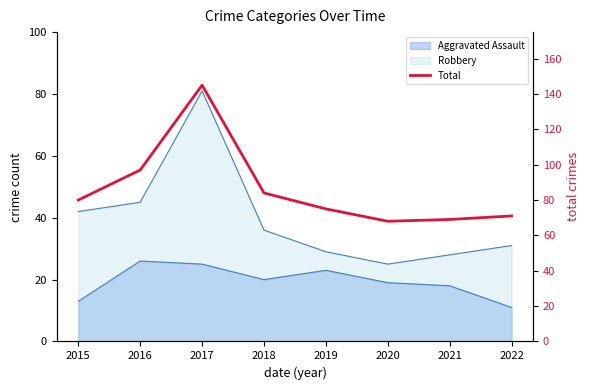

How many values are below 80?

4